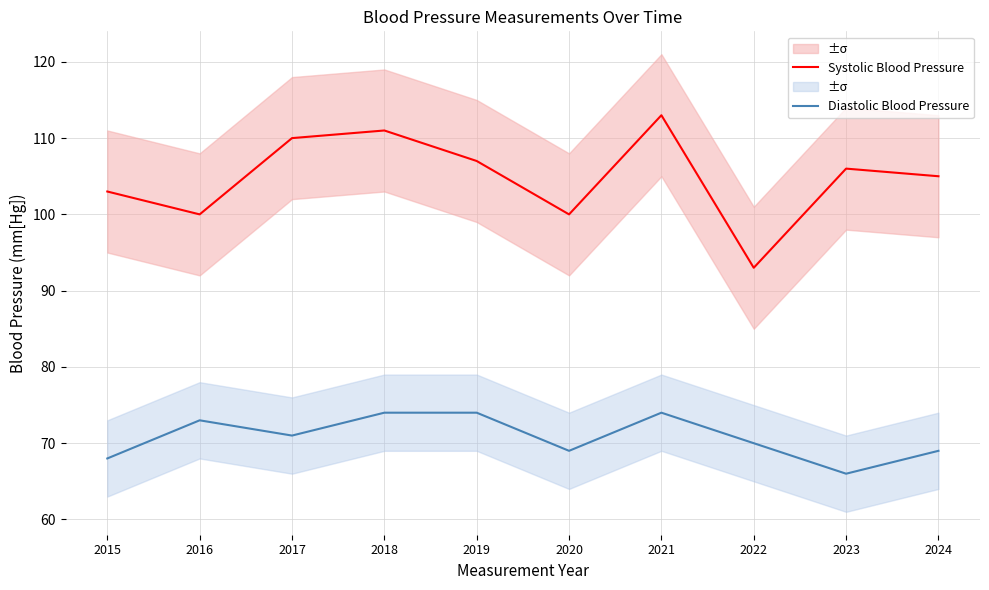

True or false: Diastolic Blood Pressure has more than 1 points higher than both neighbors.

True